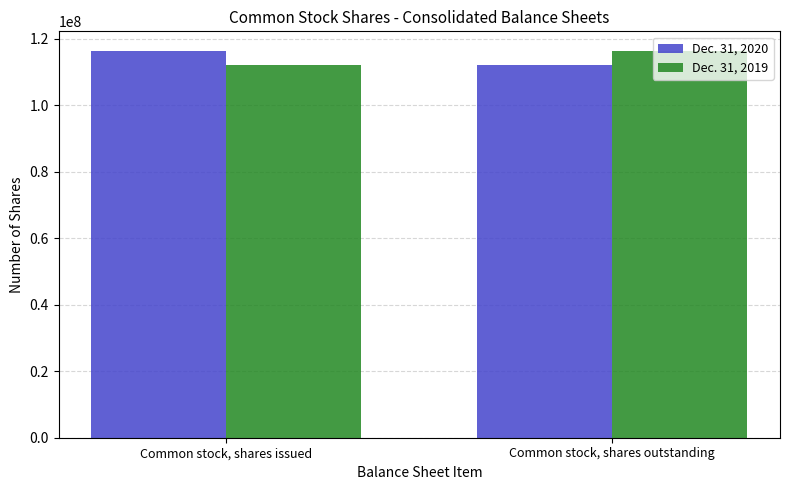

What is the total value across all series at Common stock, shares issued?

228615000